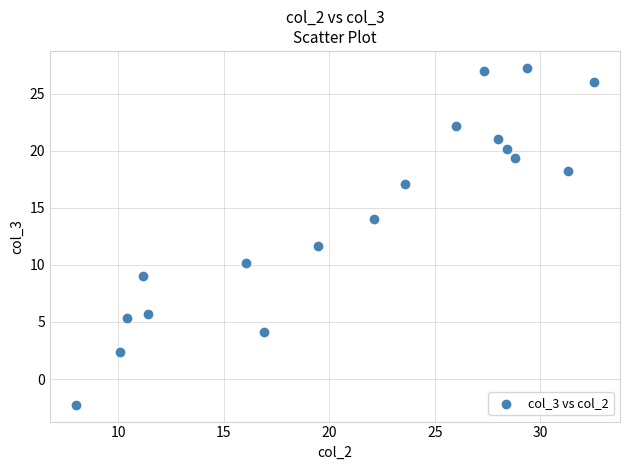

What is the range of Y values (max minus min)?

29.5